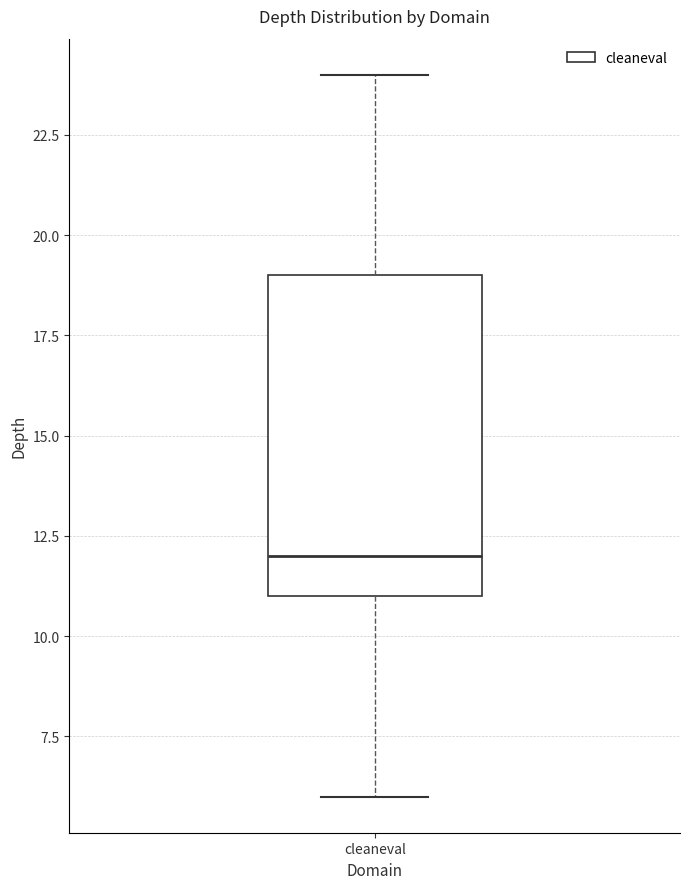

Where does the upper whisker of the box for cleaneval end on the y-axis? The values are not printed on the chart, so give them approximately, as read against the axis.

24